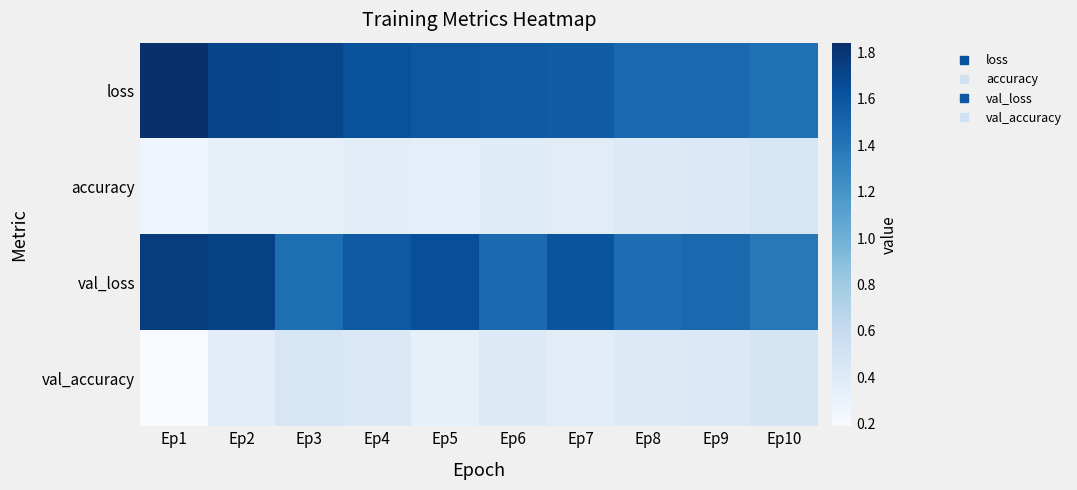

Reading left to right, transcribe all the data shown in this chart.

loss: Ep1=1.8	Ep2=1.7	Ep3=1.7	Ep4=1.6	Ep5=1.6	Ep6=1.6	Ep7=1.6	Ep8=1.5	Ep9=1.5	Ep10=1.4
accuracy: Ep1=0.3	Ep2=0.3	Ep3=0.3	Ep4=0.4	Ep5=0.3	Ep6=0.4	Ep7=0.4	Ep8=0.4	Ep9=0.4	Ep10=0.5
val_loss: Ep1=1.8	Ep2=1.7	Ep3=1.4	Ep4=1.6	Ep5=1.6	Ep6=1.5	Ep7=1.6	Ep8=1.4	Ep9=1.5	Ep10=1.4
val_accuracy: Ep1=0.2	Ep2=0.4	Ep3=0.5	Ep4=0.4	Ep5=0.3	Ep6=0.4	Ep7=0.4	Ep8=0.4	Ep9=0.4	Ep10=0.5